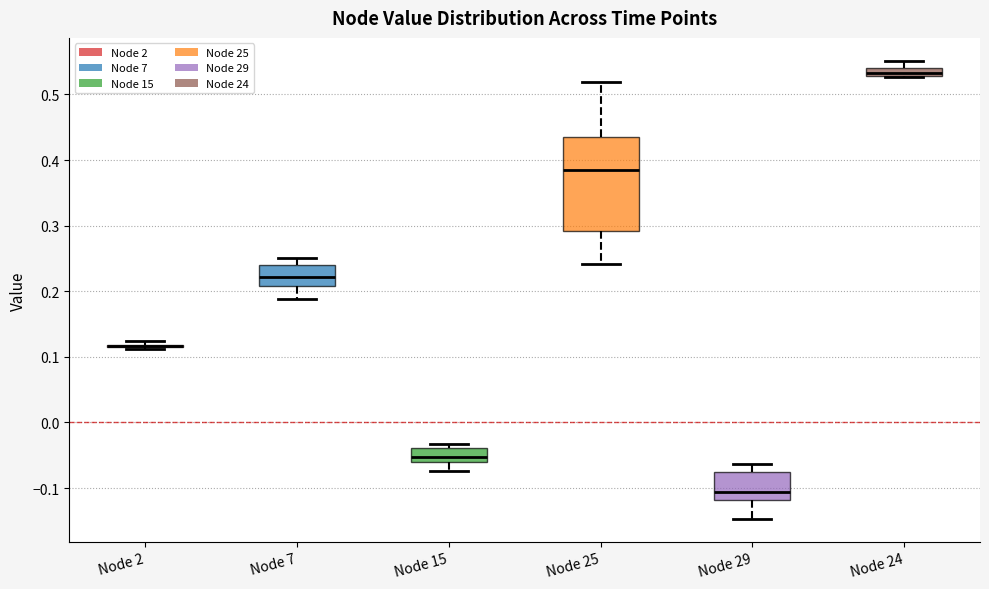

Which box is the tallest, from its lower edge to its upper edge?

Node 25